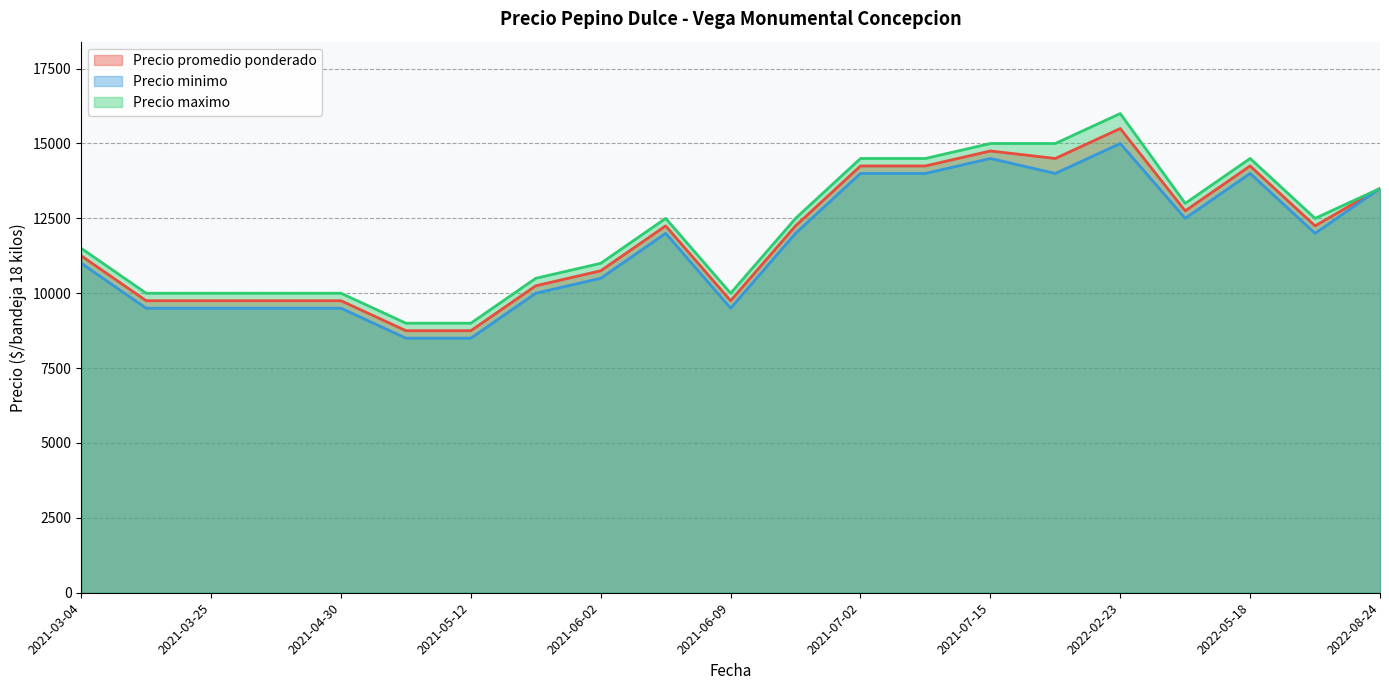

What is the sum of all Precio promedio ponderado values?

249000